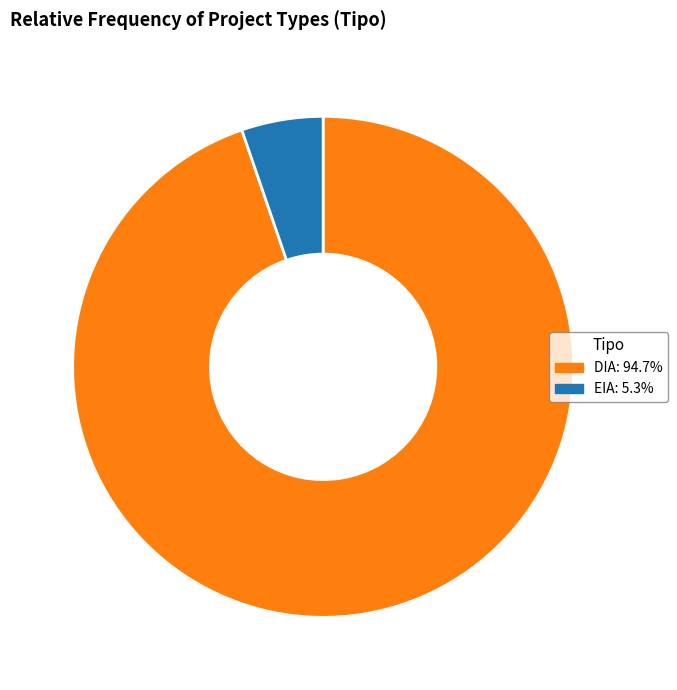

Is the sum of EIA: 5.3% and DIA: 94.7% greater than half?

Yes